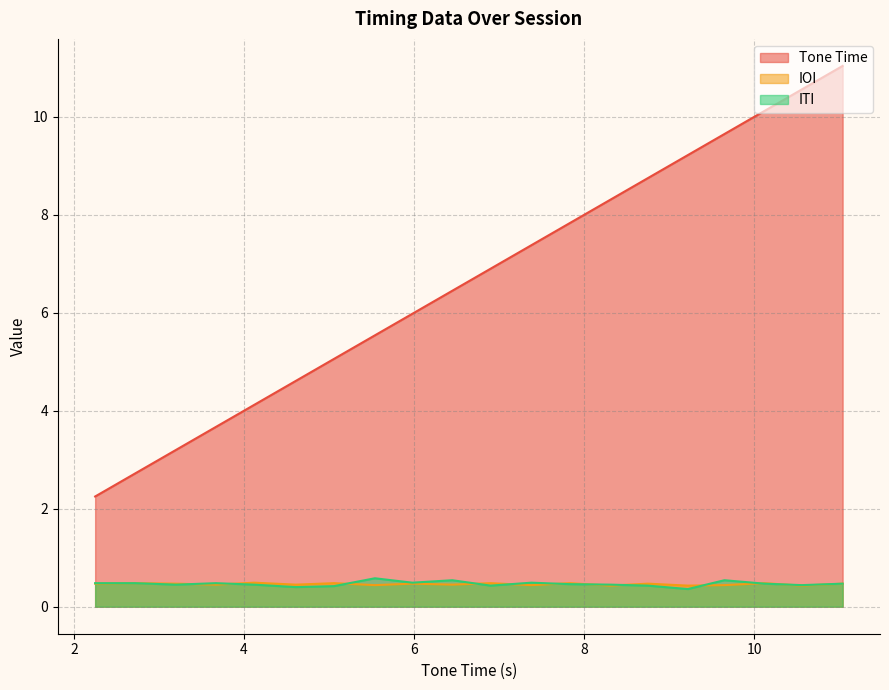

How many lines are shown in the chart?

3